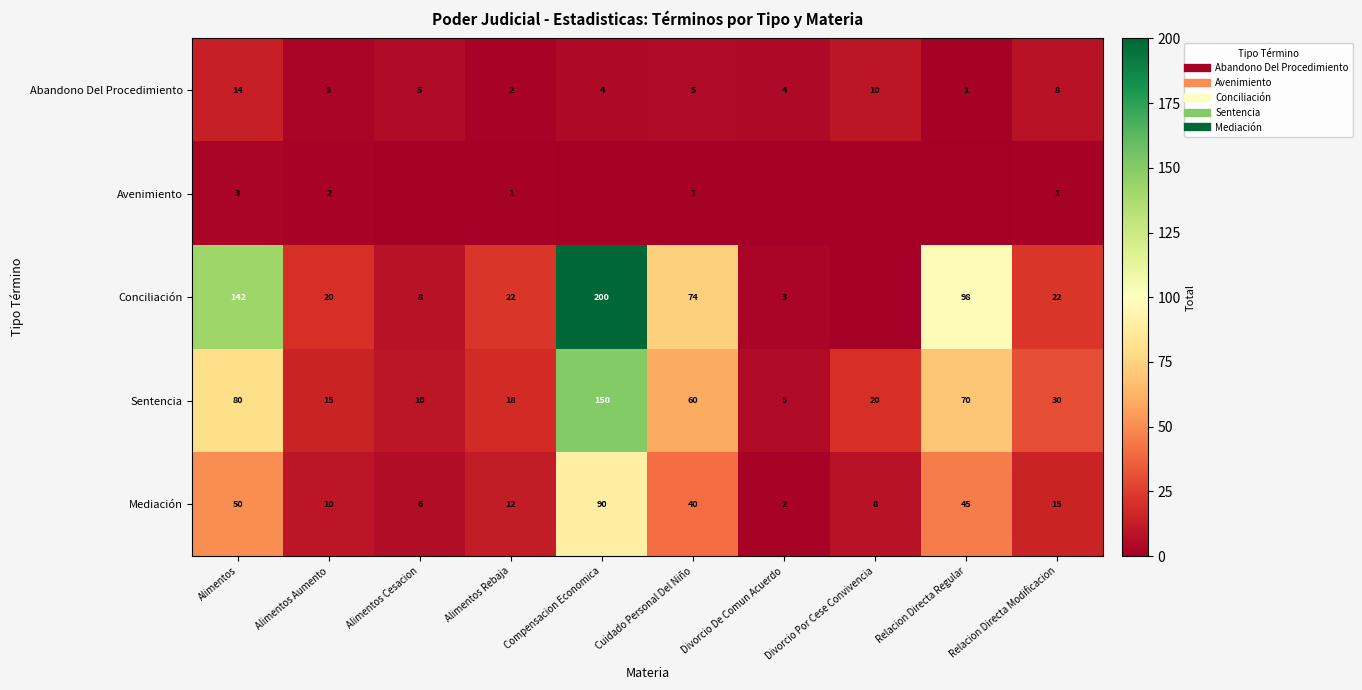

Between Cuidado Personal Del Niño and Divorcio De Comun Acuerdo, which is larger?

Cuidado Personal Del Niño